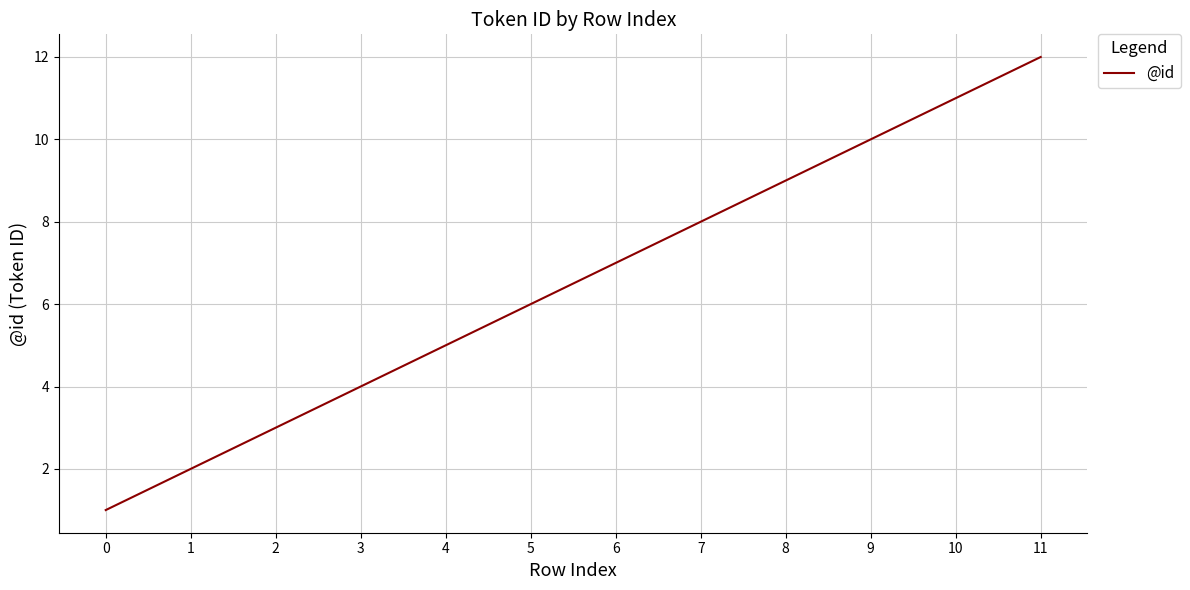

What is the sum of all values?

78